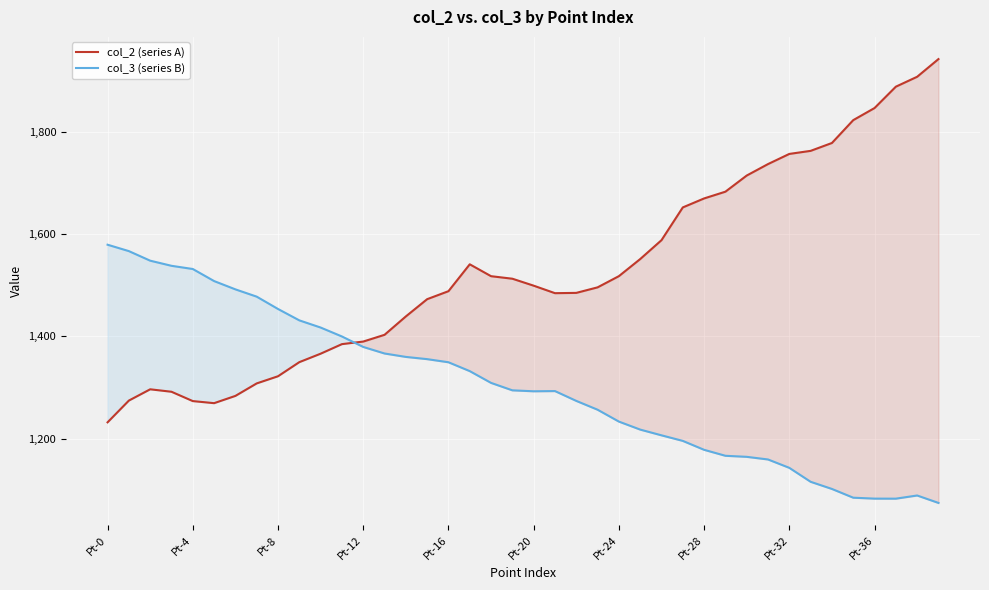

What is the difference between the col_3 (series B) values at Pt-0 and Pt-32?

436.2